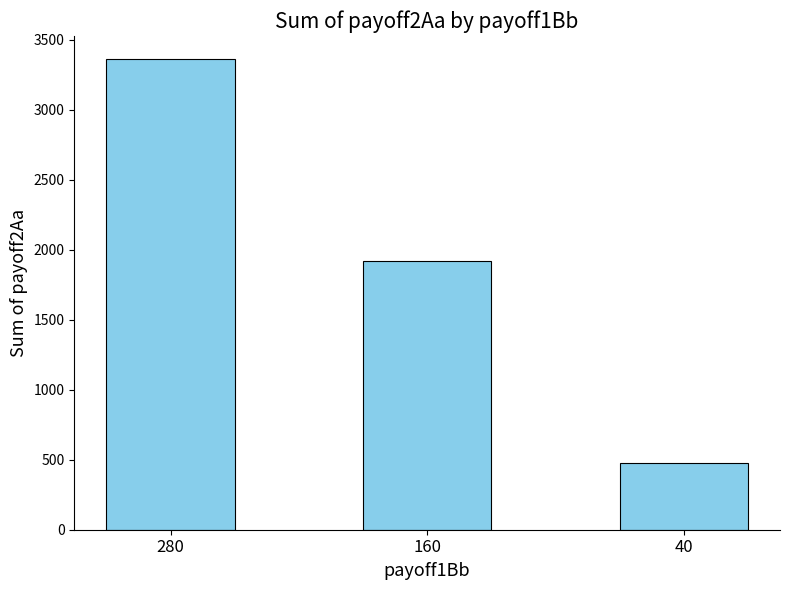

List the labels in order of value, smallest first.

40, 160, 280